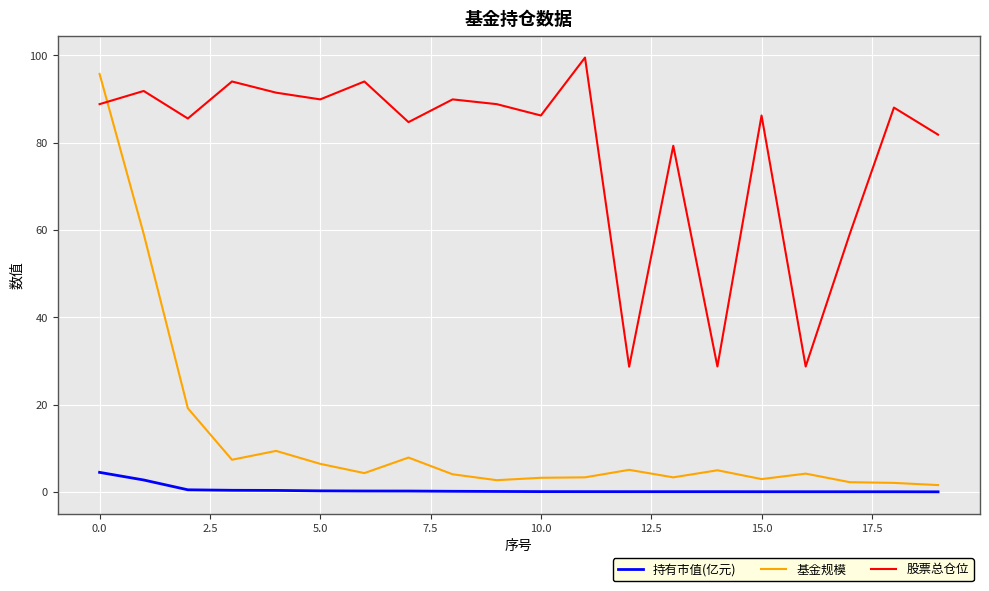

True or false: 持有市值(亿元) and 基金规模 intersect in this chart.

False